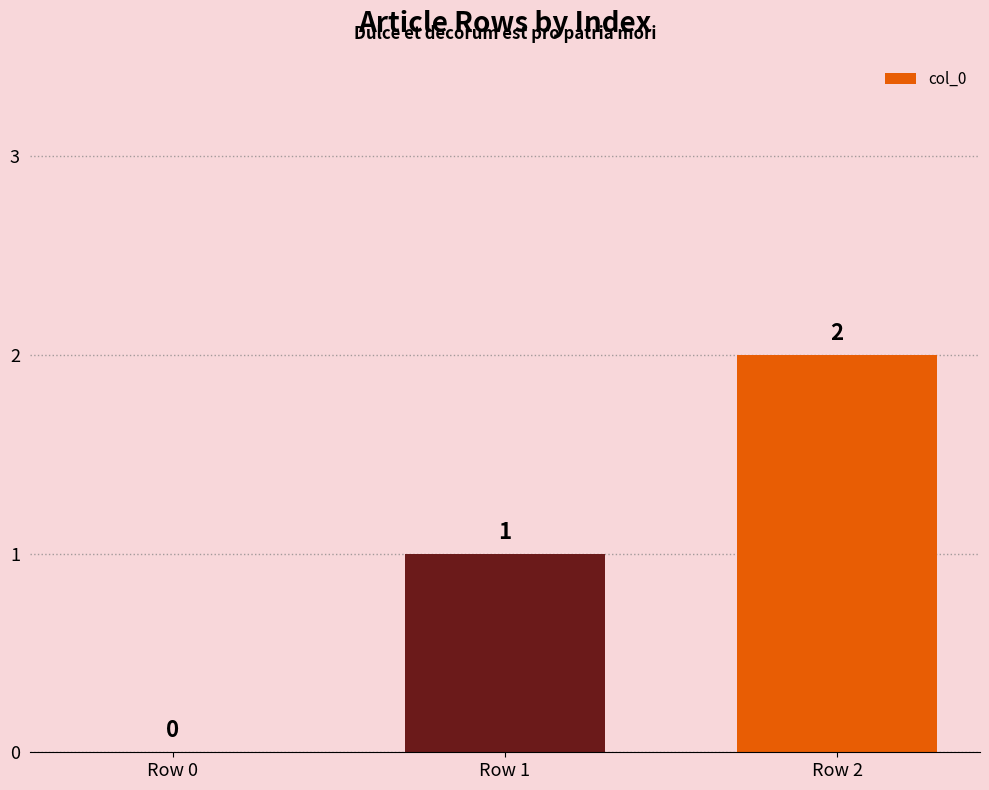

Which has a higher value, Row 1 or Row 0?

Row 1